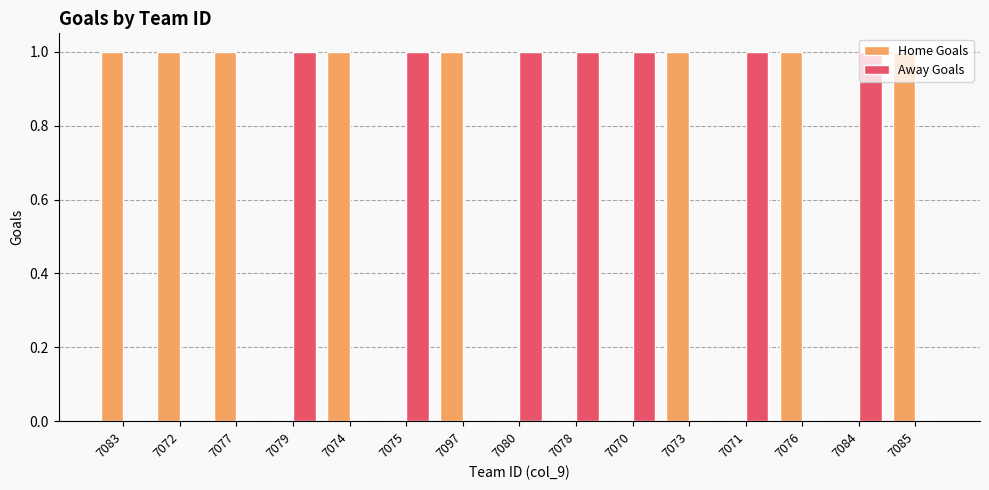

What is the sum of all Away Goals values?

7